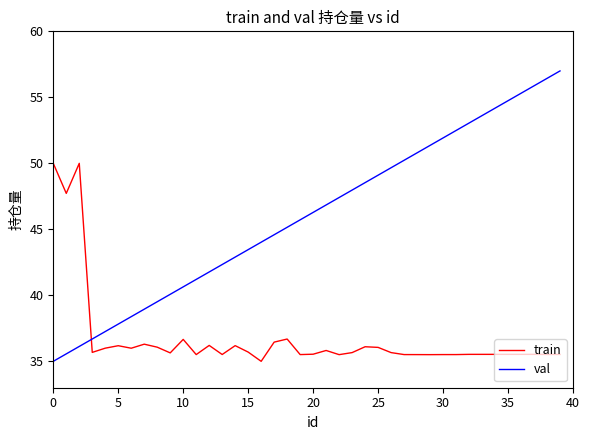

What is the minimum value for train?

35.0